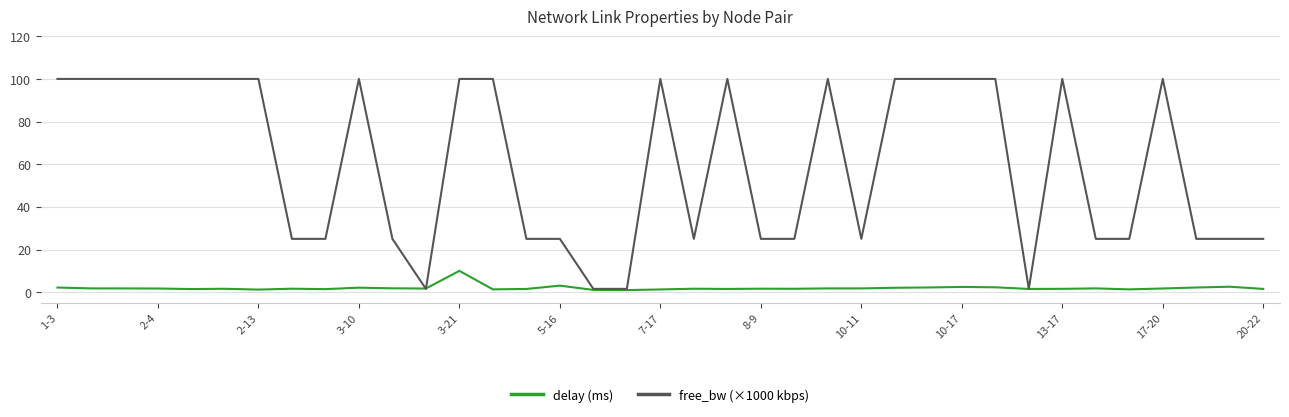

Which series has the largest range (max minus min)?

free_bw (×1000 kbps)